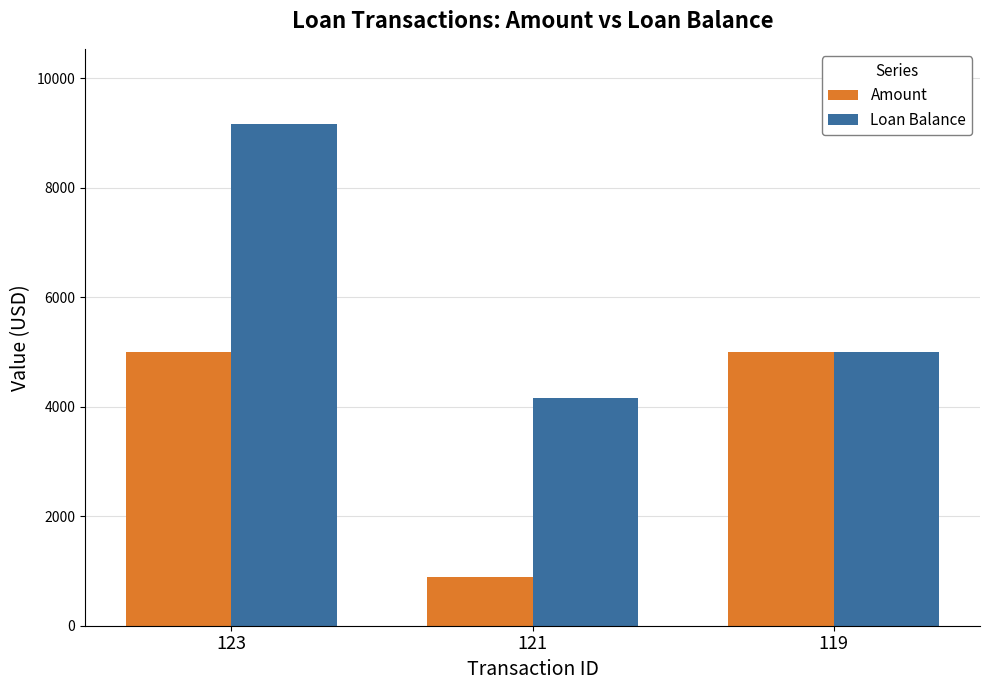

What is the value of the Loan Balance bar at the 3rd from the left?

5000.0